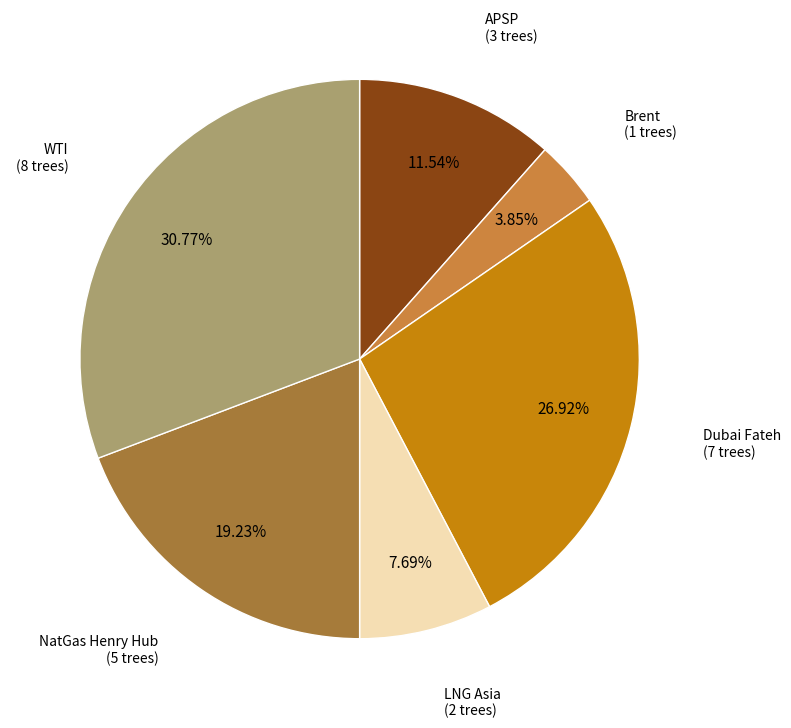

Is there any slice that represents more than half of the pie?

No